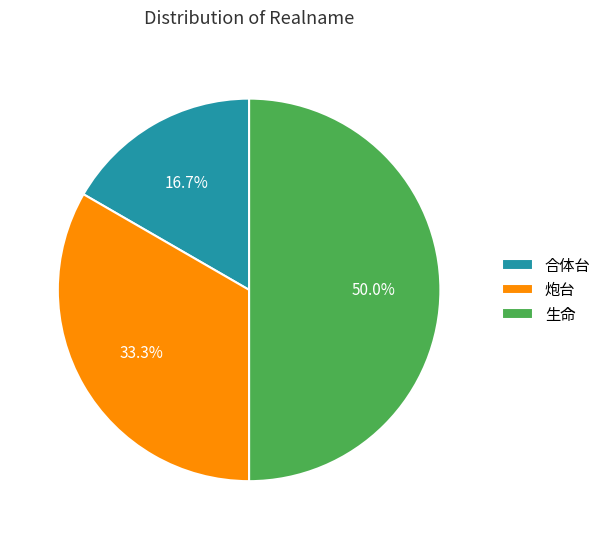

To the nearest percent, what is the combined percentage of 生命 and 炮台?

83%